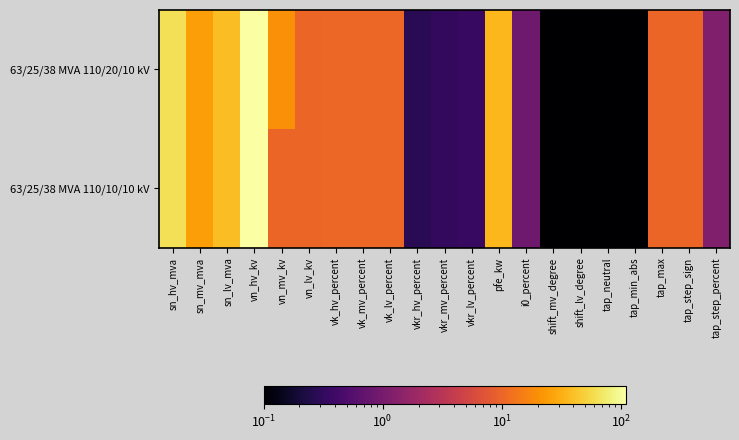

Reading left to right, transcribe all the data shown in this chart.

63/25/38 MVA 110/20/10 kV: sn_hv_mva=63.0	sn_mv_mva=25.0	sn_lv_mva=38.0	vn_hv_kv=110.0	vn_mv_kv=20.0	vn_lv_kv=10.0	vk_hv_percent=10.4	vk_mv_percent=10.4	vk_lv_percent=10.4	vkr_hv_percent=0.3	vkr_mv_percent=0.3	vkr_lv_percent=0.3	pfe_kw=35.0	i0_percent=0.9	shift_mv_degree=0.1	shift_lv_degree=0.1	tap_neutral=0.1	tap_min_abs=0.1	tap_max=10.0	tap_step_sign=10.0	tap_step_percent=1.2
63/25/38 MVA 110/10/10 kV: sn_hv_mva=63.0	sn_mv_mva=25.0	sn_lv_mva=38.0	vn_hv_kv=110.0	vn_mv_kv=10.0	vn_lv_kv=10.0	vk_hv_percent=10.4	vk_mv_percent=10.4	vk_lv_percent=10.4	vkr_hv_percent=0.3	vkr_mv_percent=0.3	vkr_lv_percent=0.3	pfe_kw=35.0	i0_percent=0.9	shift_mv_degree=0.1	shift_lv_degree=0.1	tap_neutral=0.1	tap_min_abs=0.1	tap_max=10.0	tap_step_sign=10.0	tap_step_percent=1.2